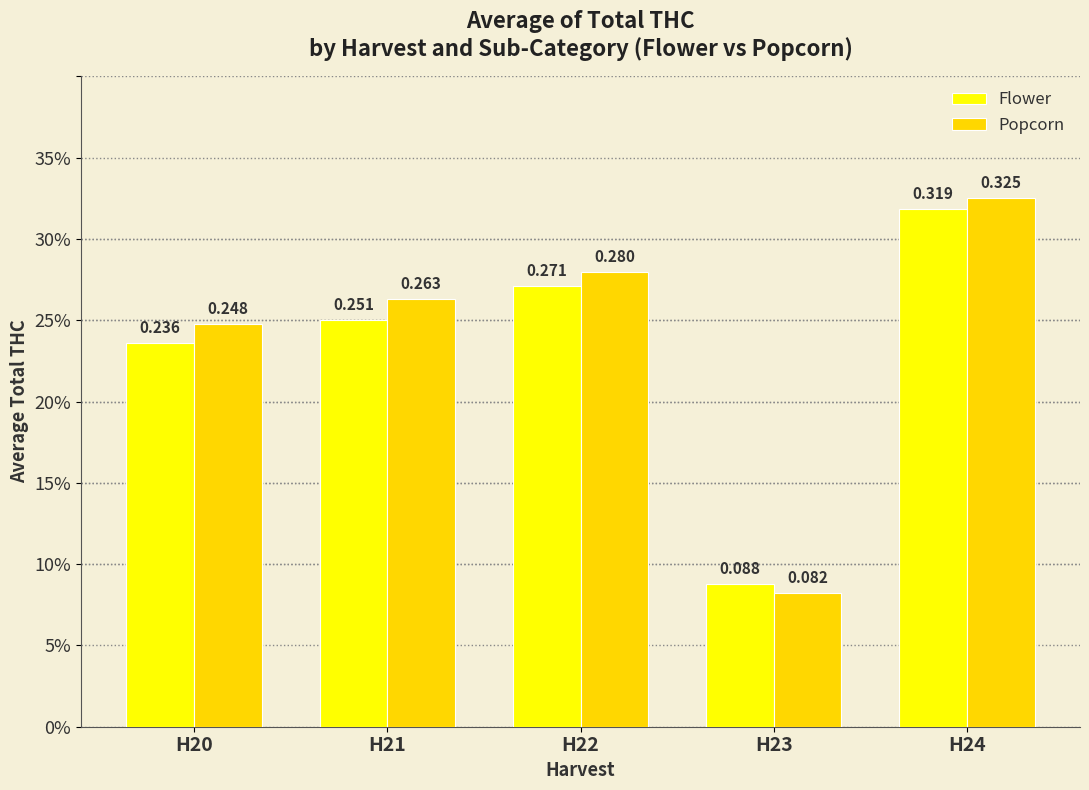

At which category does the chart reach its peak across all series?

H24